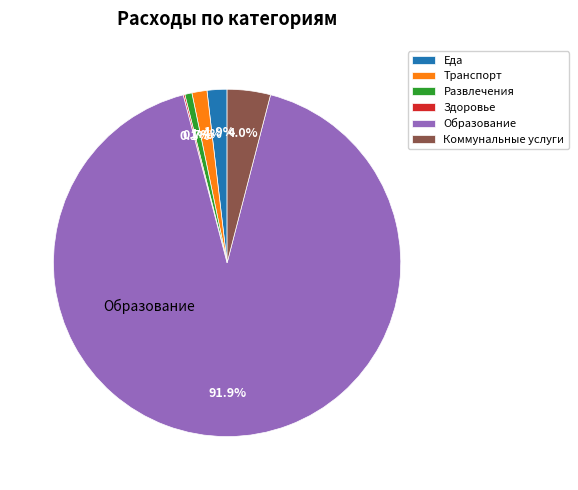

True or false: Образование accounts for 92% of the total.

True